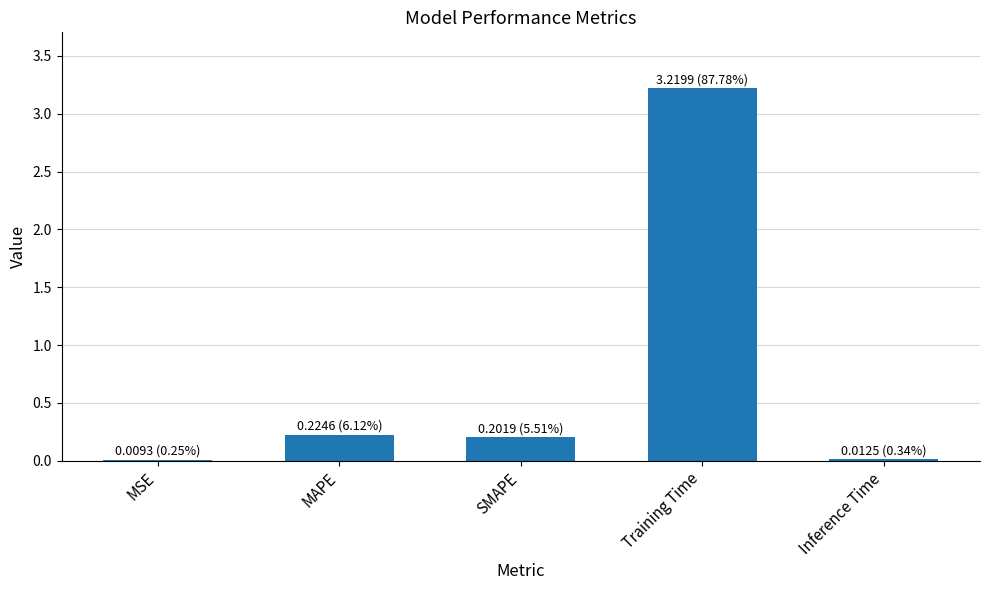

Which has a higher value, Training Time or SMAPE?

Training Time